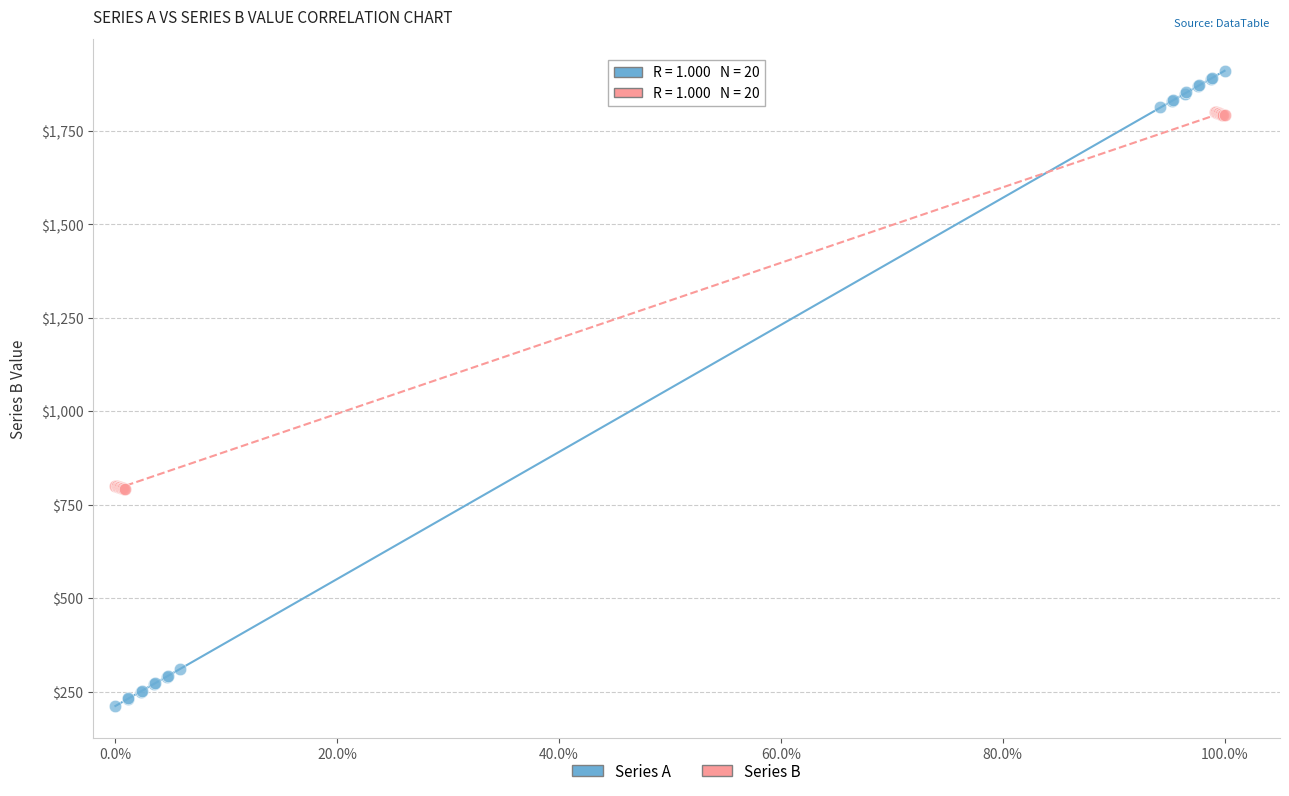

Which series has the largest Y range (max minus min)?

Series A